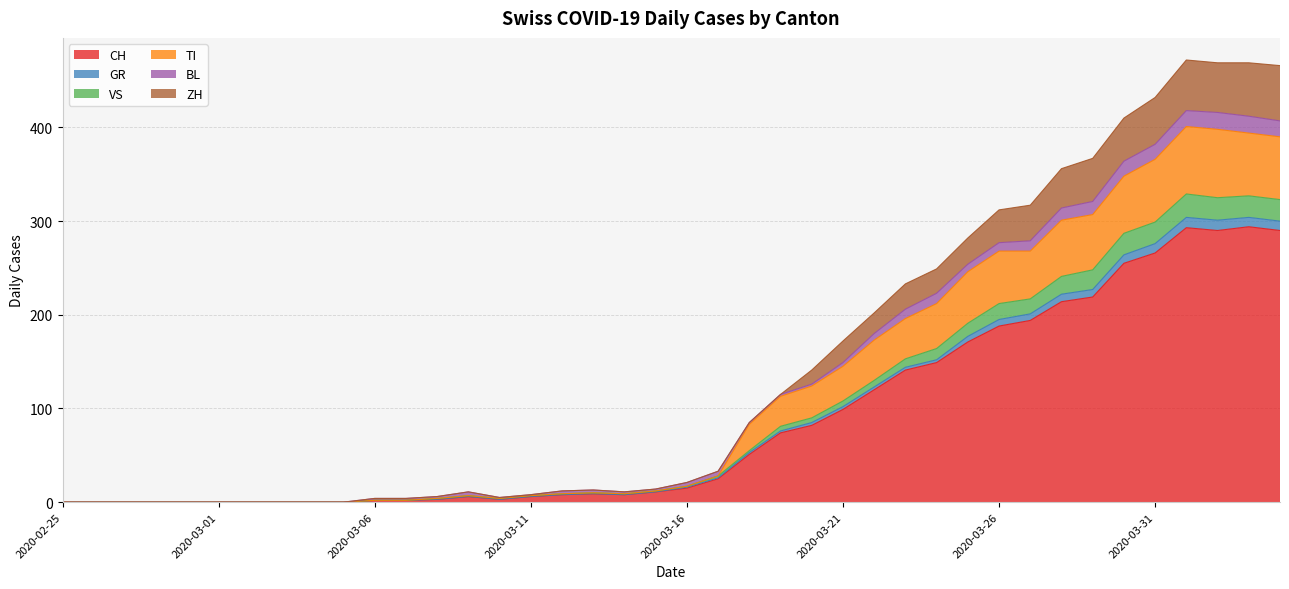

Between 2020-04-03 and 2020-03-10, which is larger?

2020-04-03